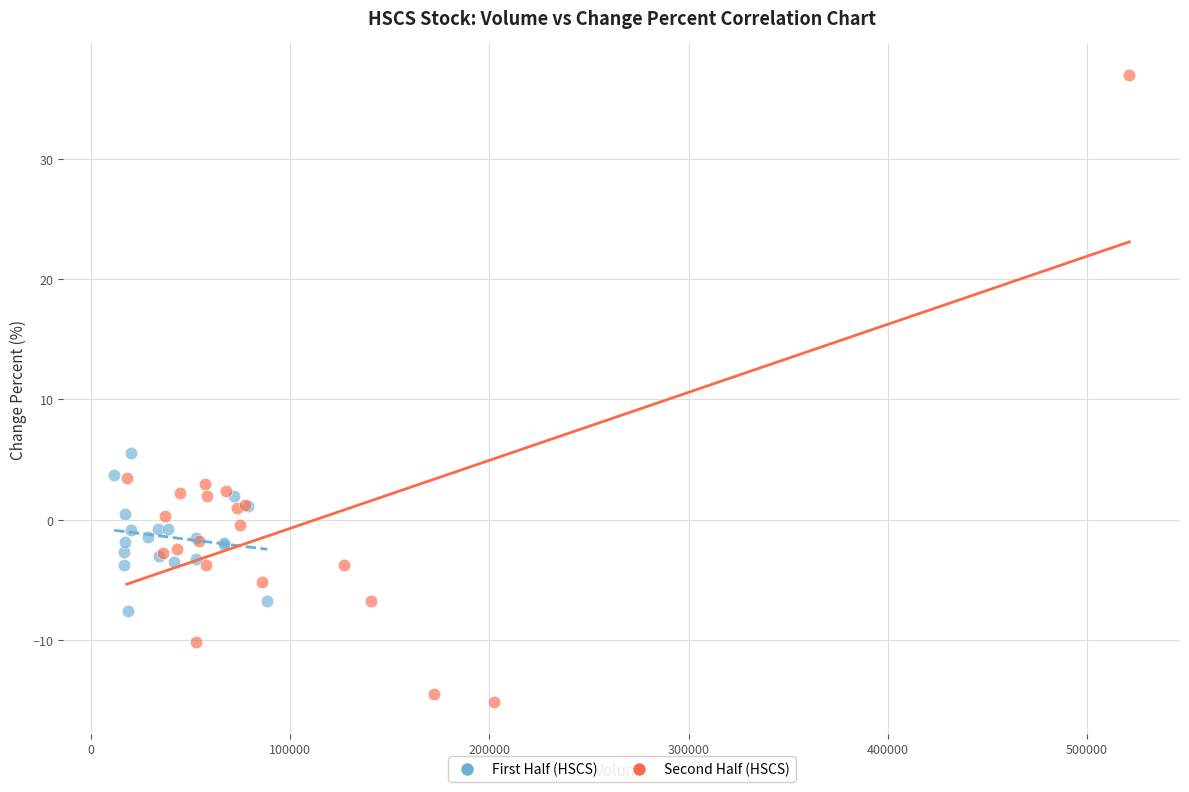

What are all the series names shown in the legend?

First Half (HSCS), Second Half (HSCS)